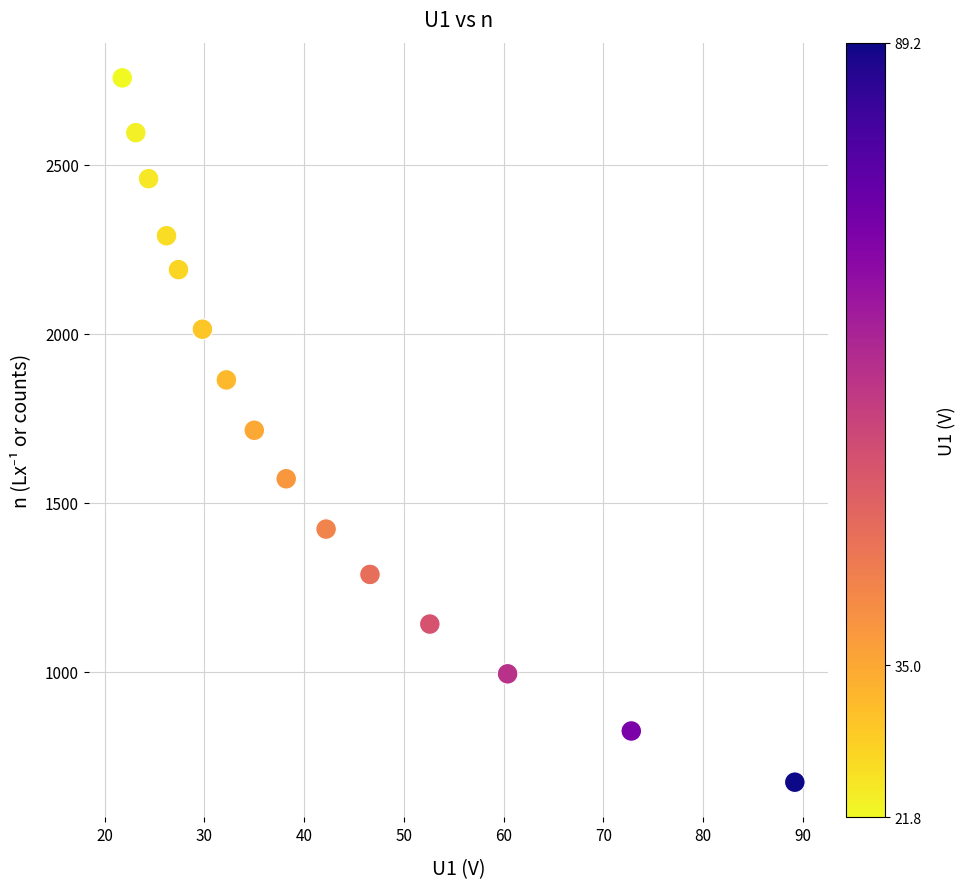

What is the range of Y values (max minus min)?

2084.7